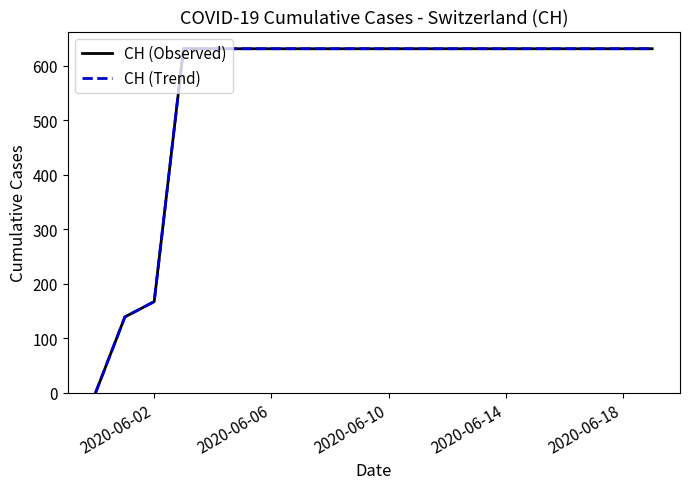

Is this an area chart (filled region under the line)?

No